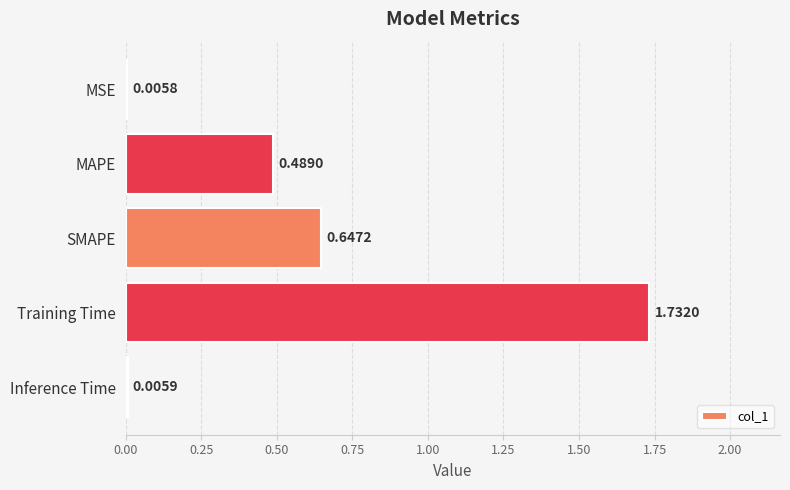

What is the change in value from Training Time to Inference Time?

-1.7